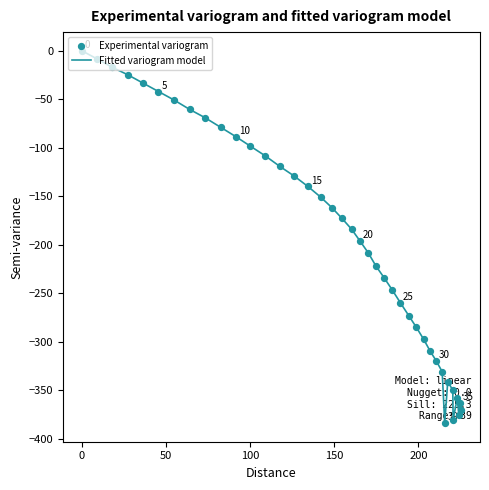

What is the difference between the maximum and minimum values?

383.6